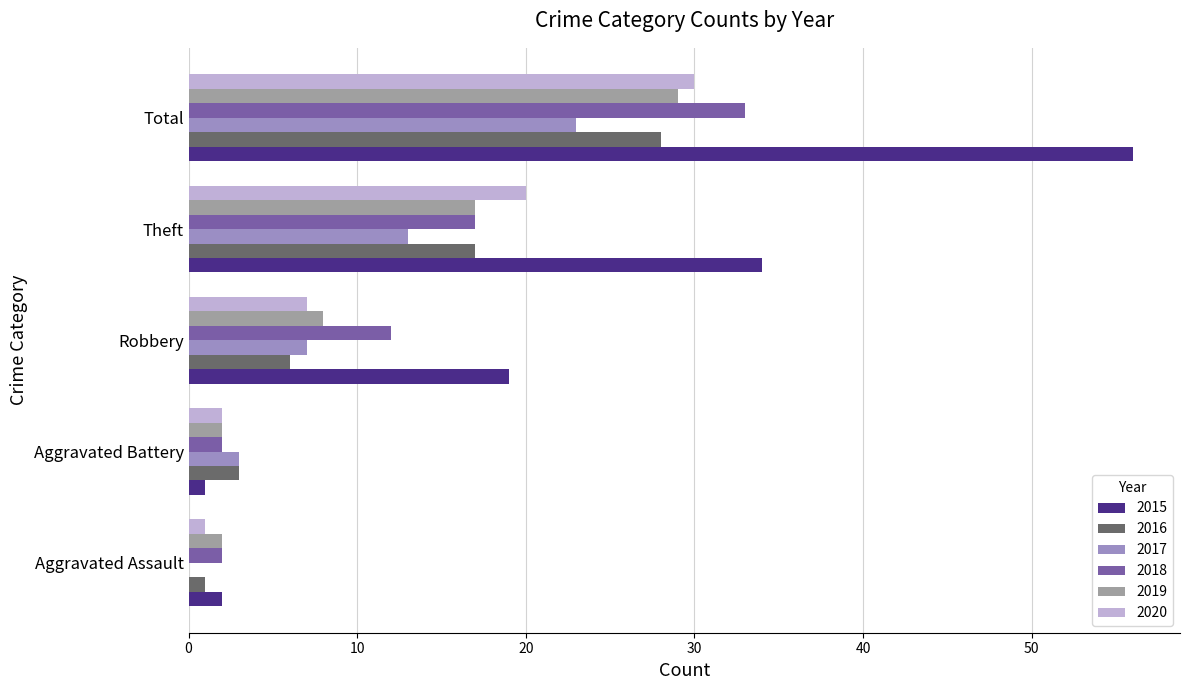

Which series changed the most between Robbery and Theft?

2015